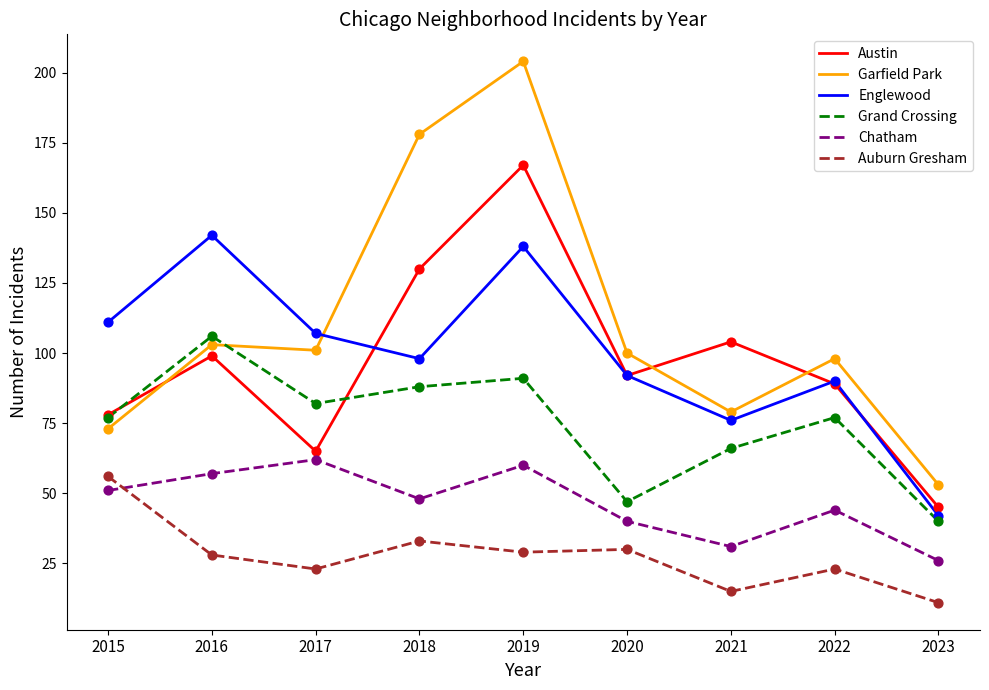

What is the total value across all series at 2017?

440